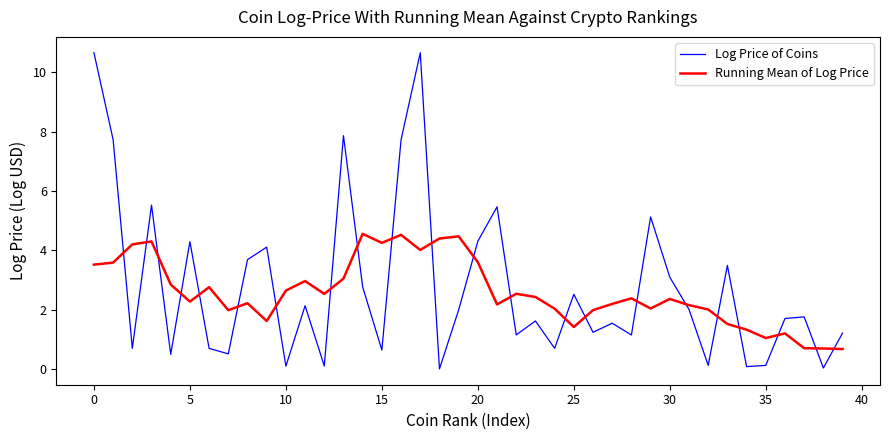

How many lines are shown in the chart?

2